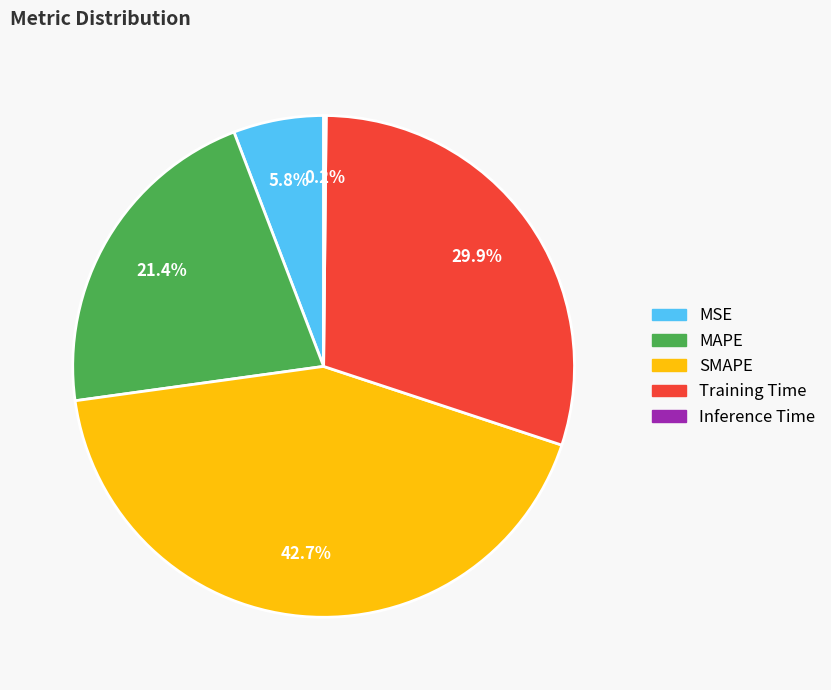

Which slice is the largest?

SMAPE